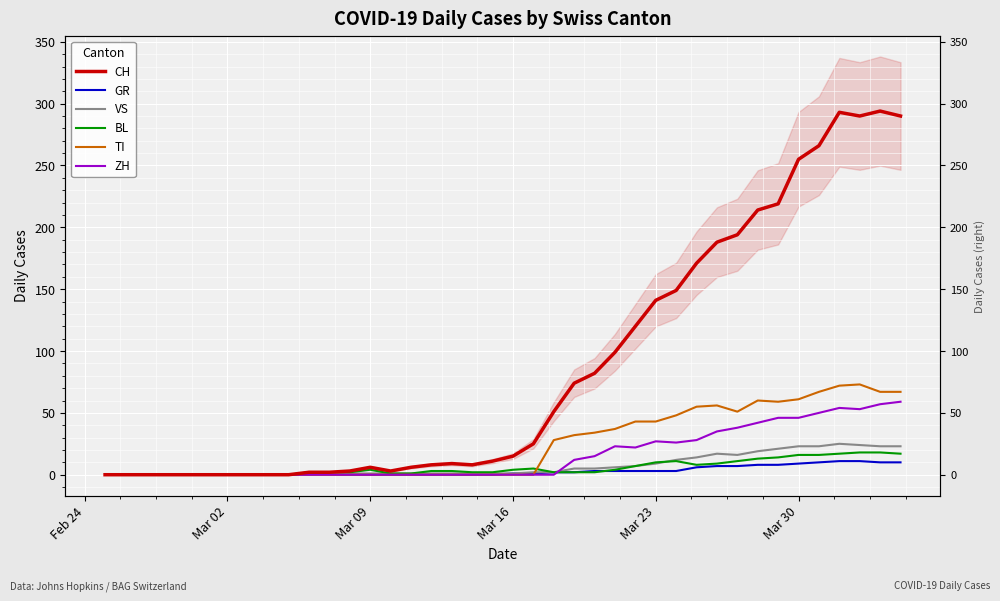

How many values in VS are above zero?

28